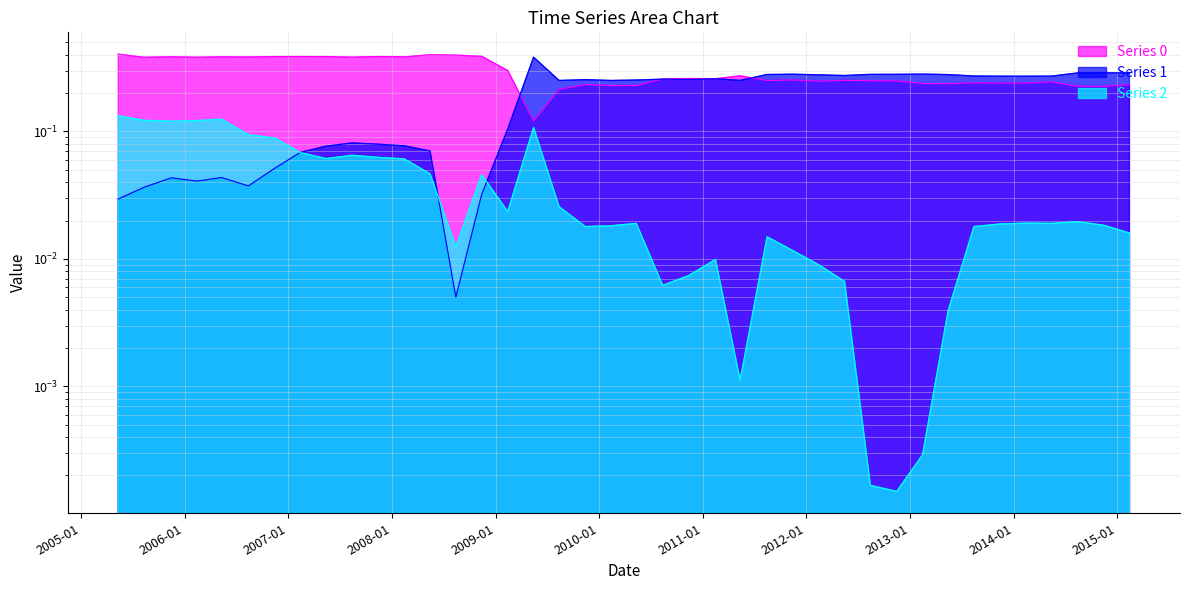

Which series has the widest spread of values?

Series 1